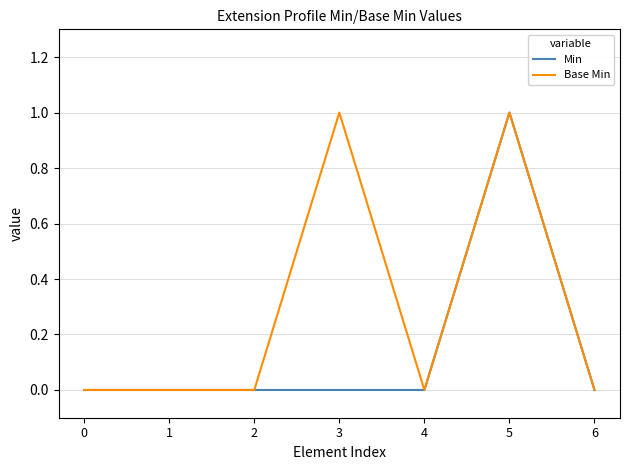

Count the number of categories in the chart.

7